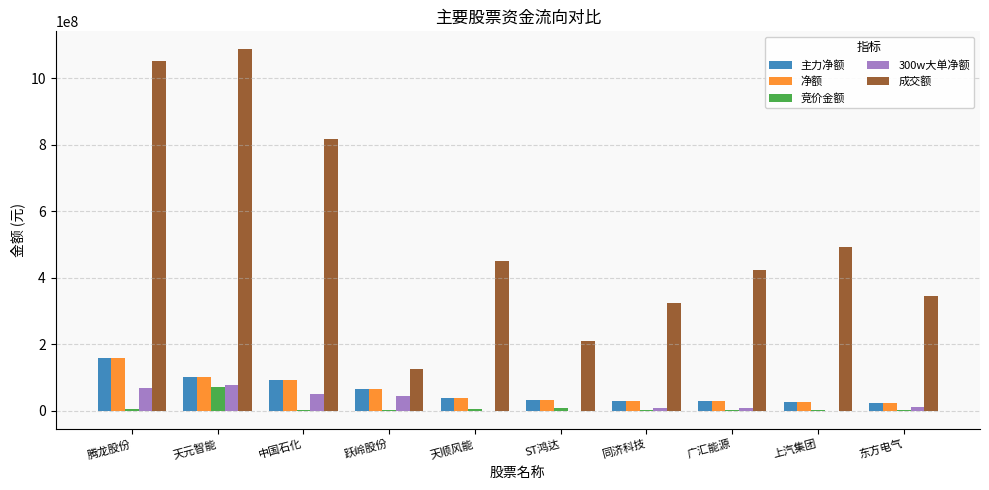

What are all the series names shown in the legend?

主力净额, 净额, 竞价金额, 300w大单净额, 成交额